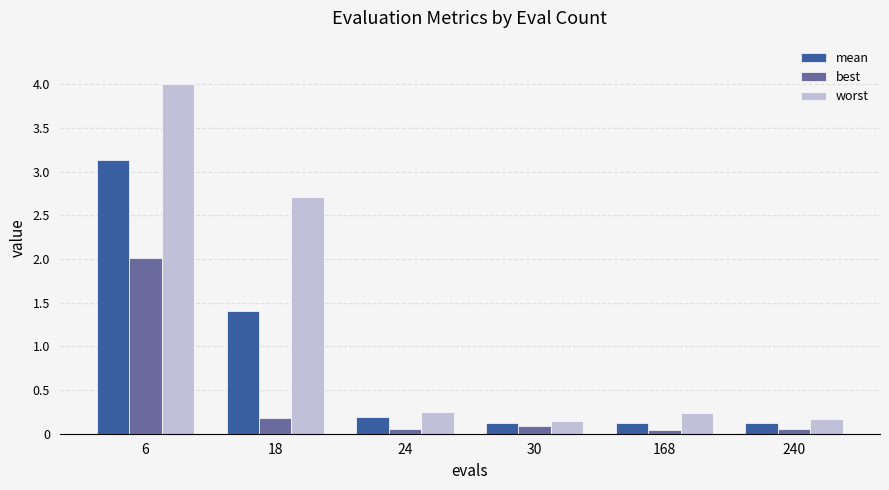

What is the average value of the mean series?

0.8